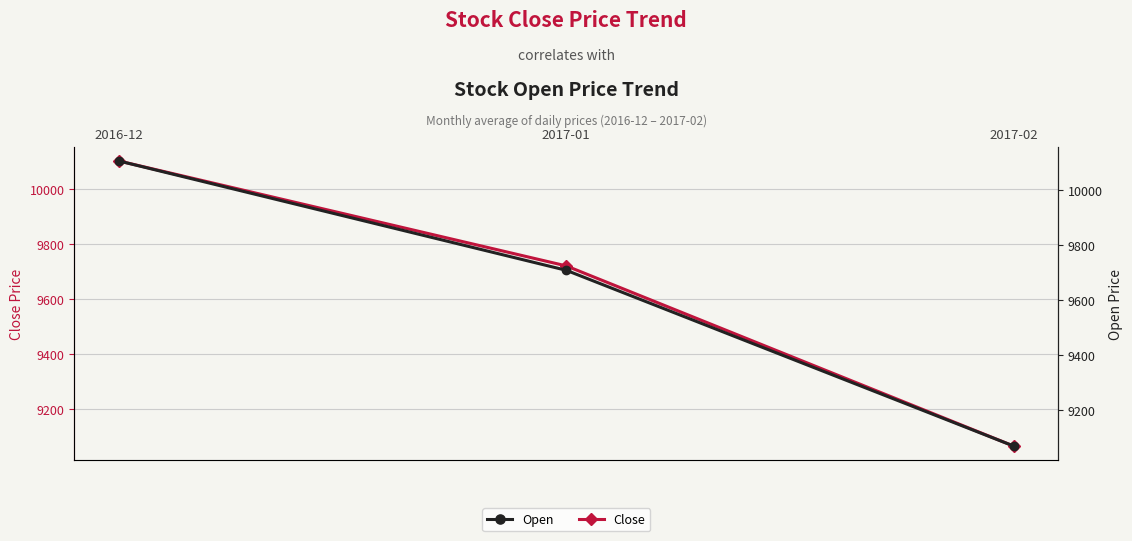

True or false: Close has a value of 14164.2 at 2017-01.

False